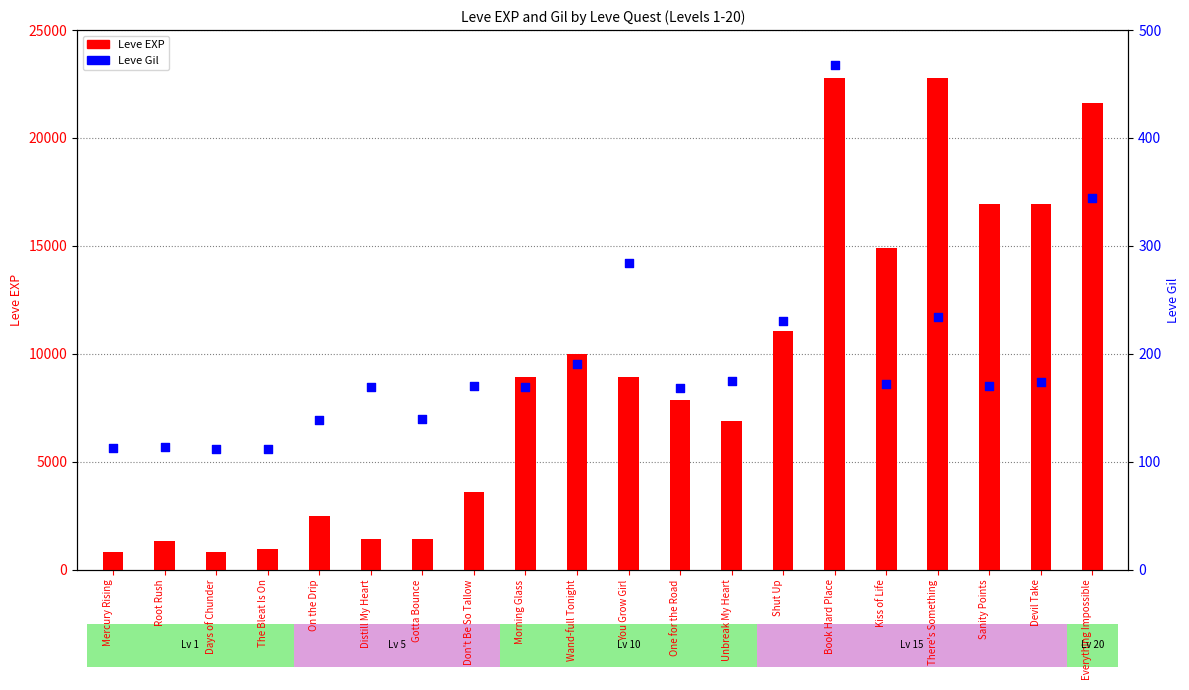

At how many categories does at least one series exceed 5452?

12